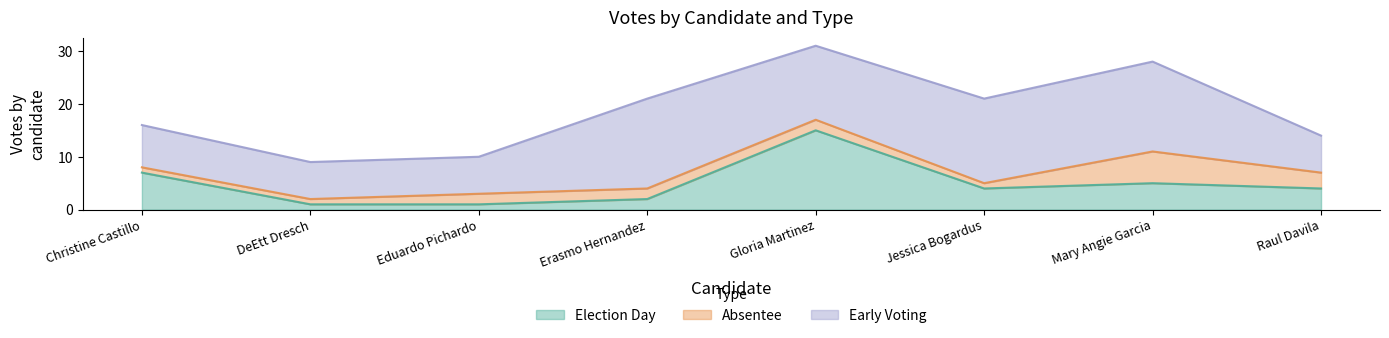

At which category does early_voting reach its first local valley?

Gloria Martinez